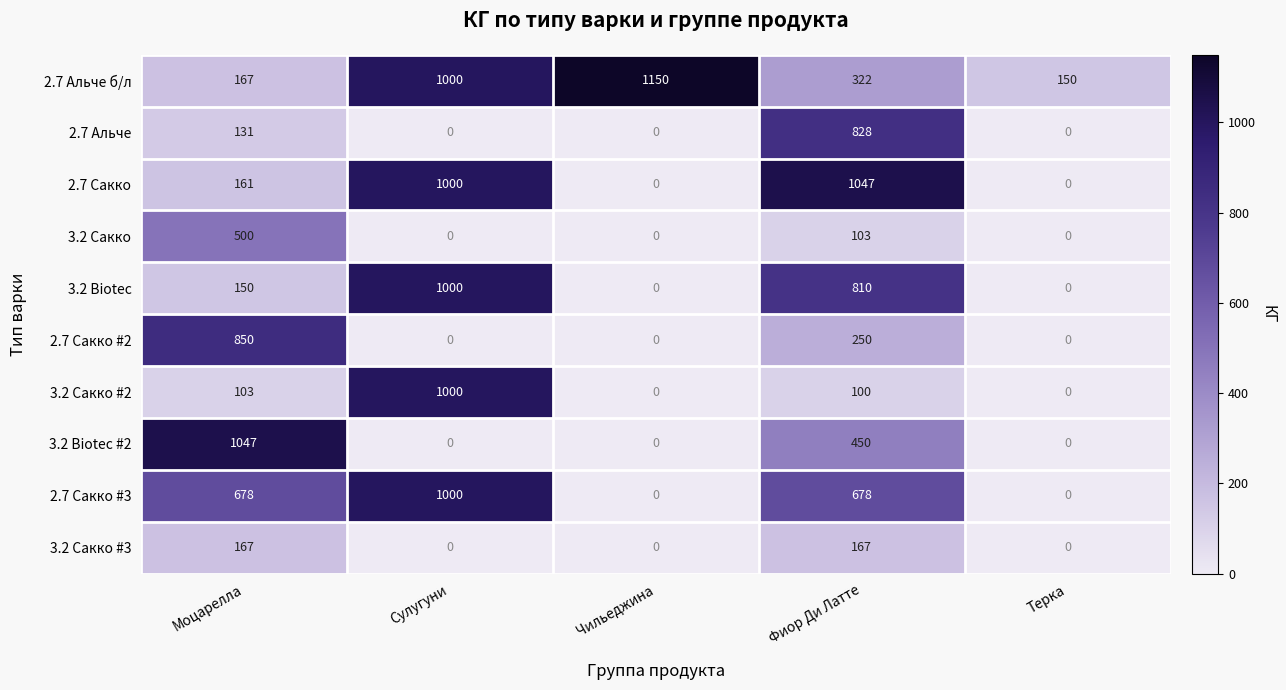

Rank the series at Фиор Ди Латте from lowest to highest value.

3.2 Сакко #2, 3.2 Сакко, 3.2 Сакко #3, 2.7 Сакко #2, 2.7 Альче б/л, 3.2 Biotec #2, 2.7 Сакко #3, 3.2 Biotec, 2.7 Альче, 2.7 Сакко